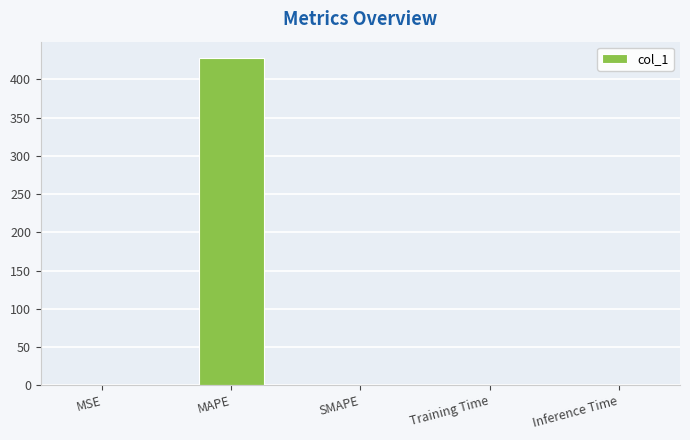

What is the greatest value displayed?

428.1